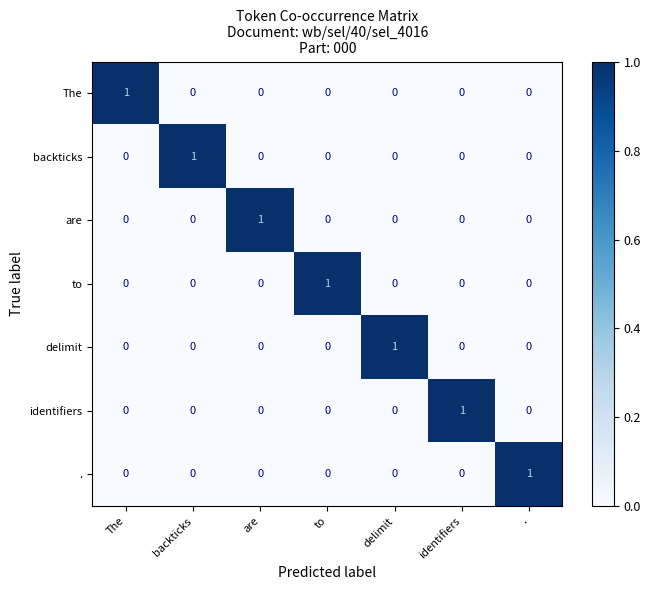

Count the delimit values in the range 0 to 1.

7